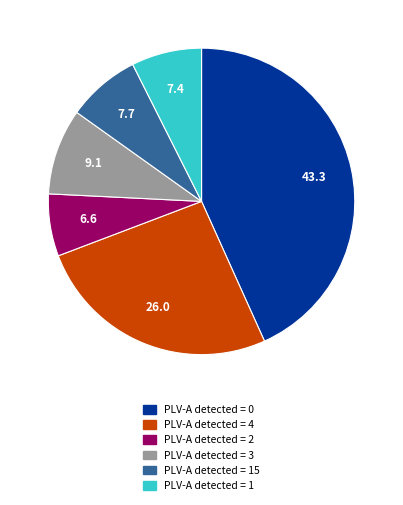

Is there any slice that represents more than half of the pie?

No